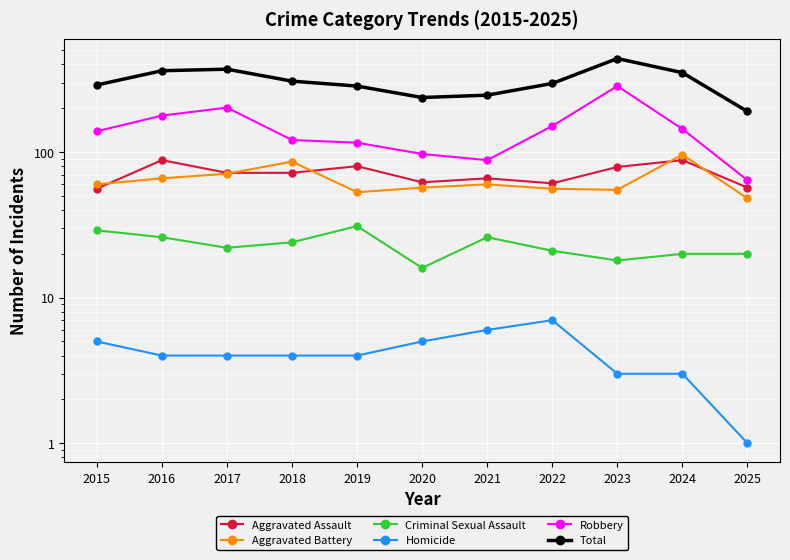

True or false: Homicide has more than 2 interior local peaks.

False